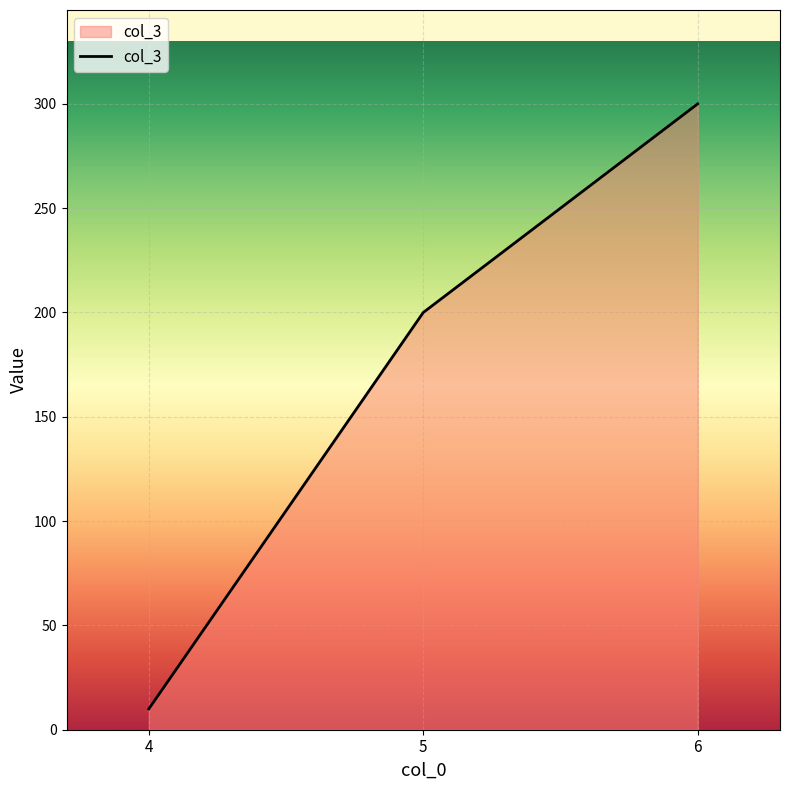

What is the ratio of the value at 5 to the value at 4?

20.0